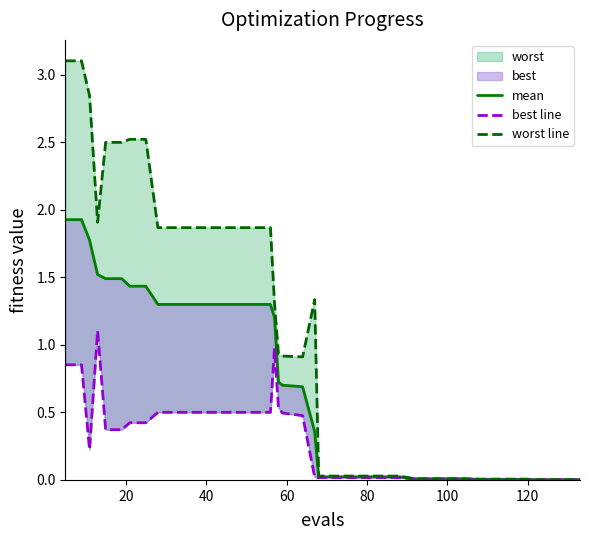

What is the label of the 29th point from the right?

40